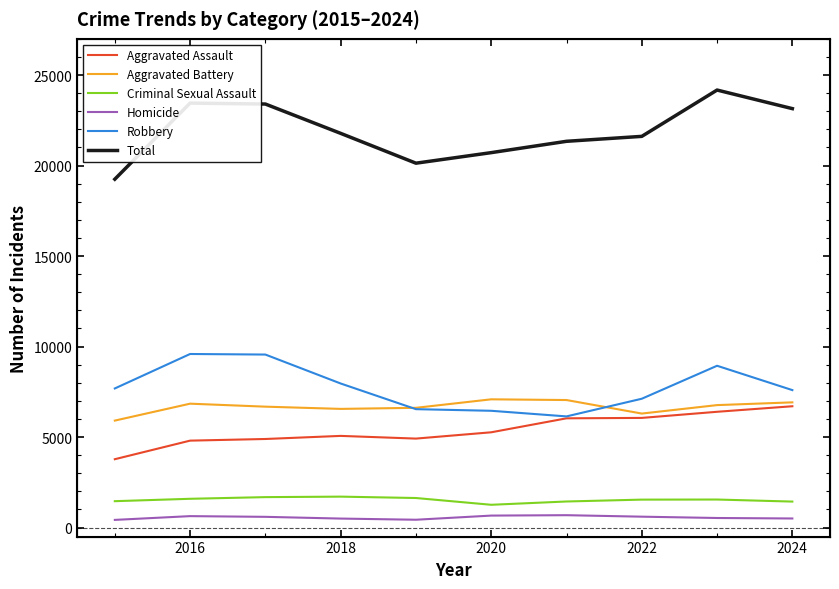

At which category does Robbery reach its first local peak?

2016